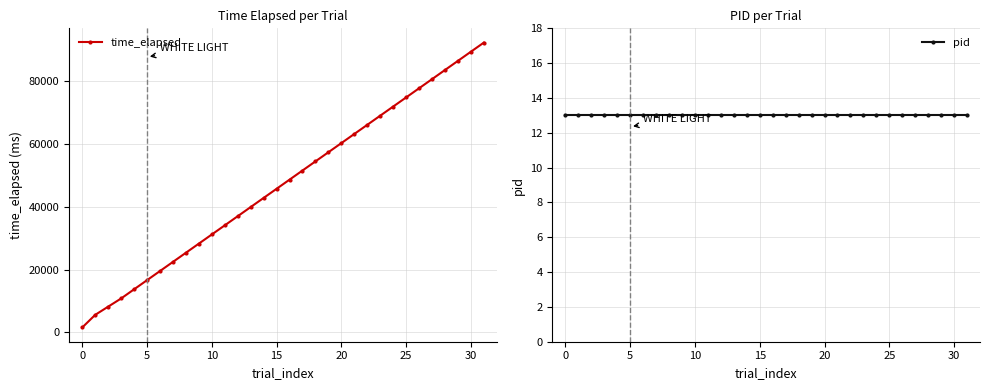

What is the maximum value for time_elapsed?

92239